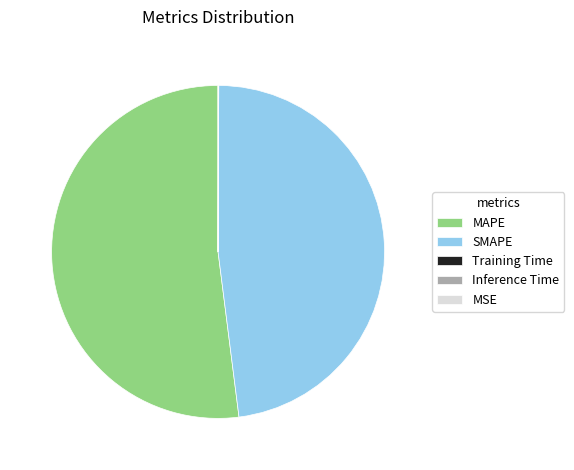

Is there a majority slice in this chart?

Yes